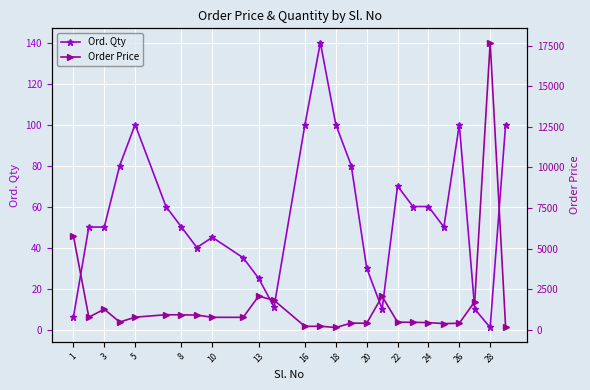

What is the difference between the maximum and minimum values in the Ord. Qty series?

139